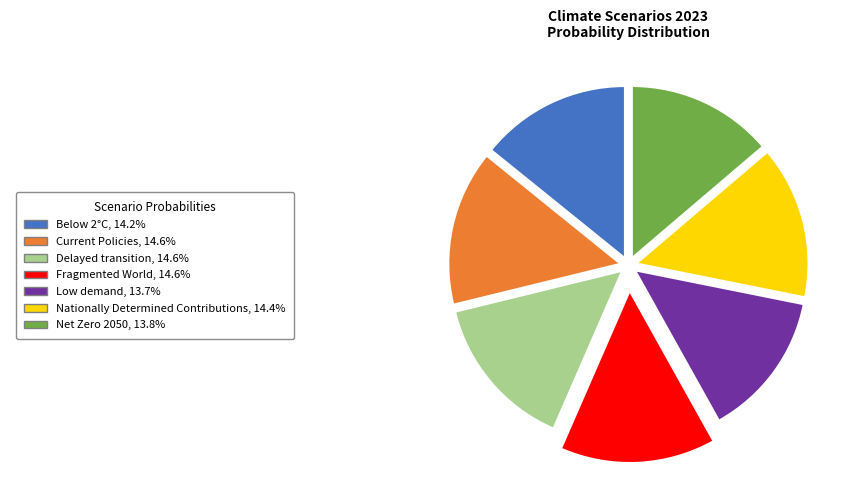

Does any single category account for the majority?

No